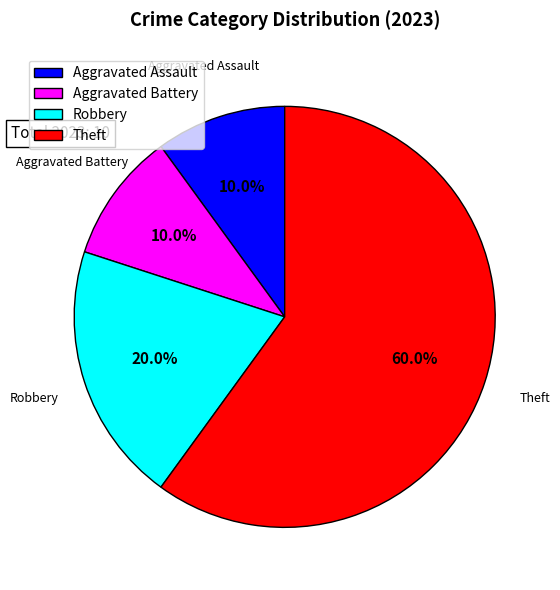

To the nearest percent, what is the difference between the largest and smallest slice percentages?

50%